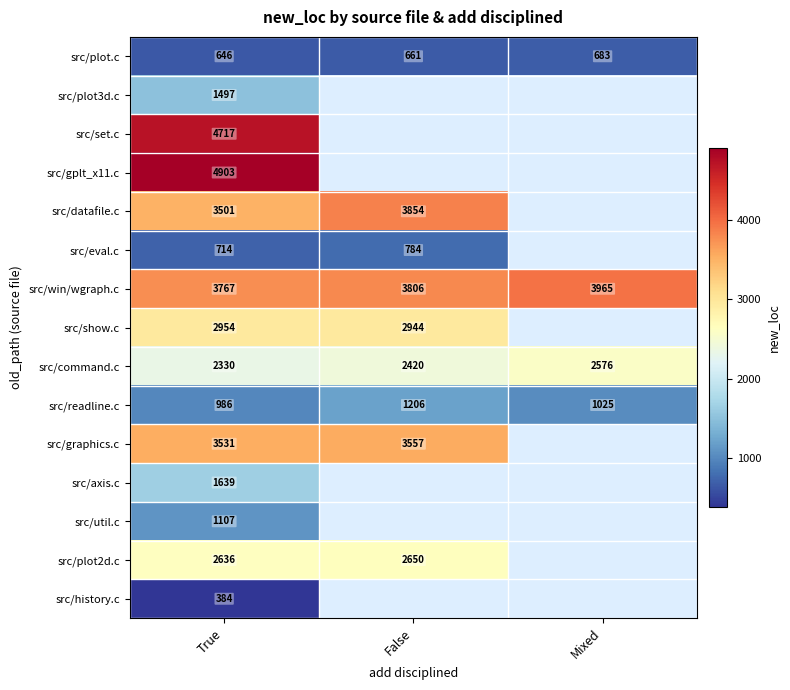

The src/win/wgraph.c series shows 3767 at True. True or false?

True